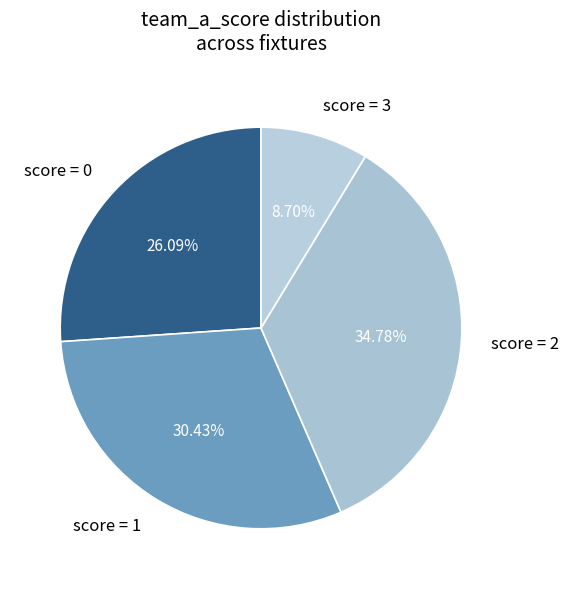

Combined, do score = 2 and score = 1 account for over 50%?

Yes